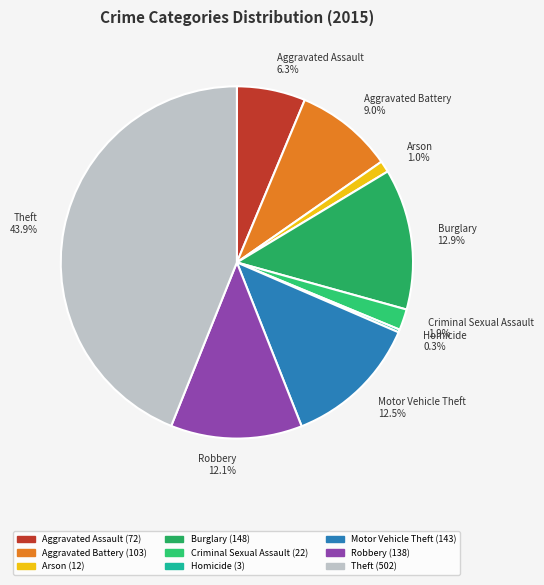

Is there any slice that represents more than half of the pie?

No